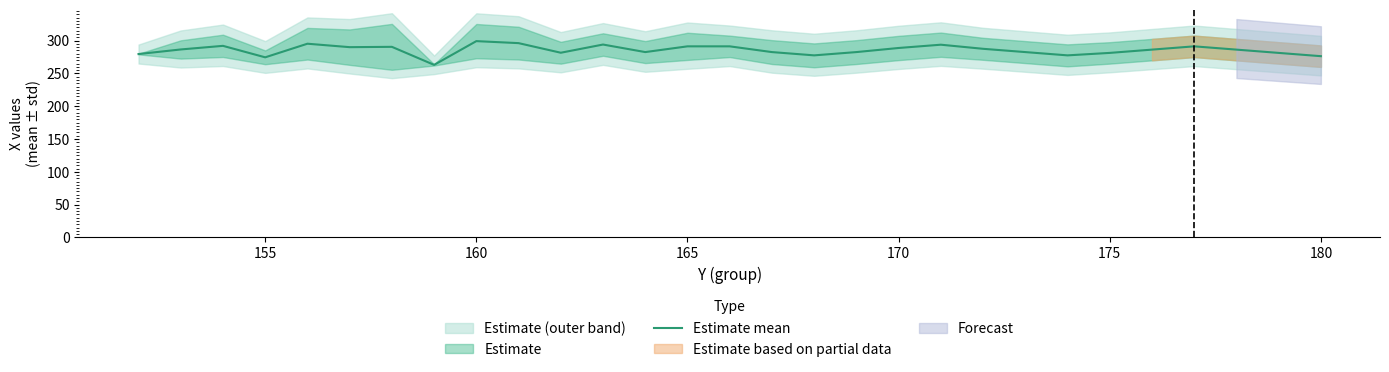

Count the number of values greater than 286.

16